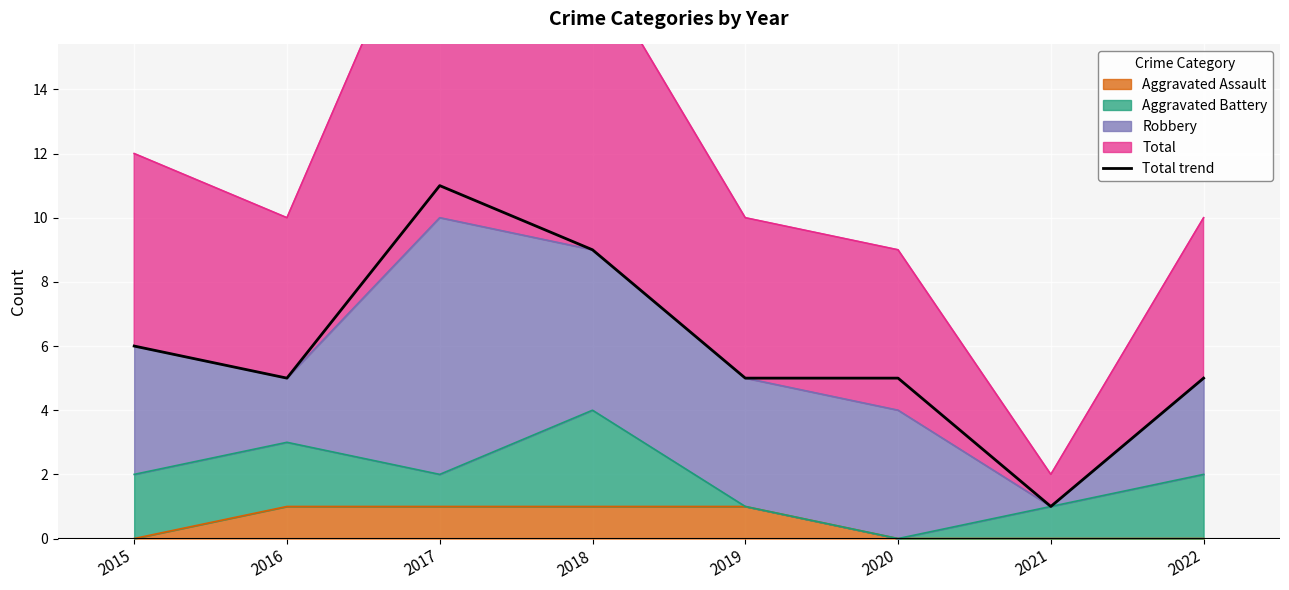

What is the sum of the values at 2019 and 2018?

14